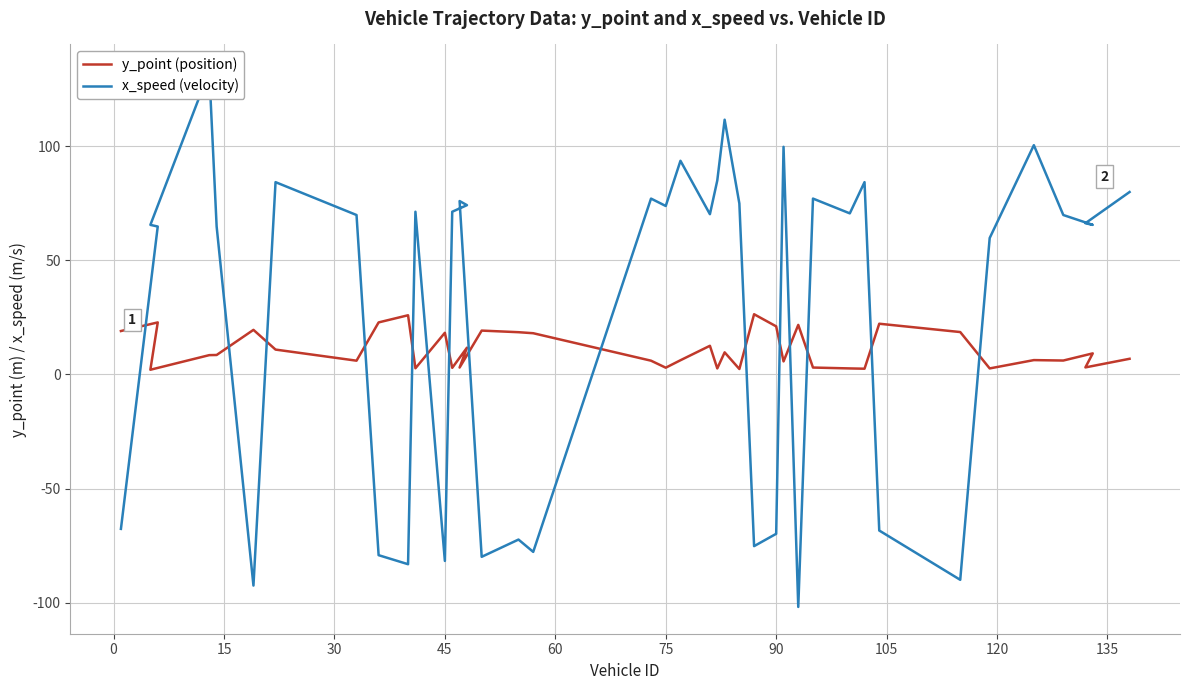

The value of x_speed (velocity) at 36 is 102.6. True or false?

False